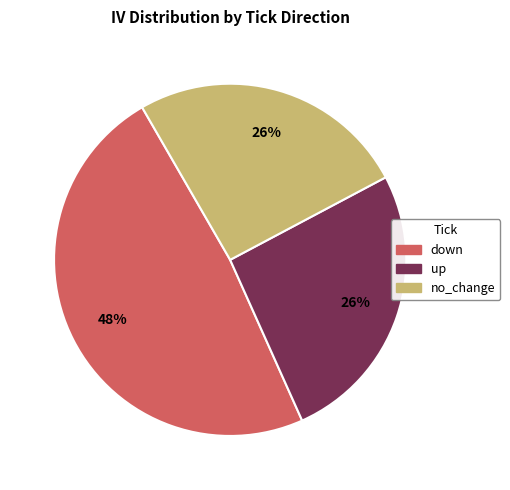

Is there any slice that represents more than half of the pie?

No